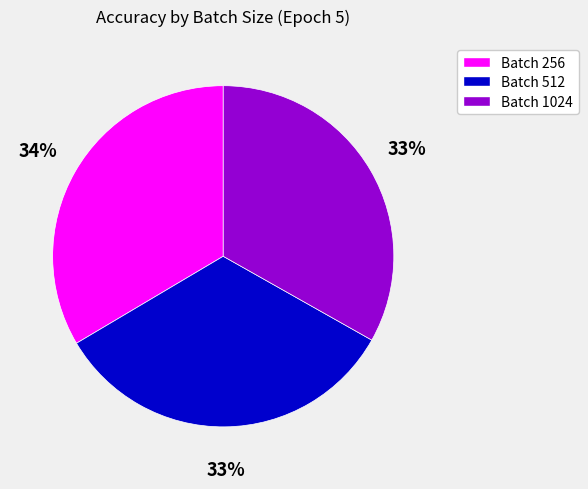

True or false: Batch 256 accounts for 22% of the total.

False